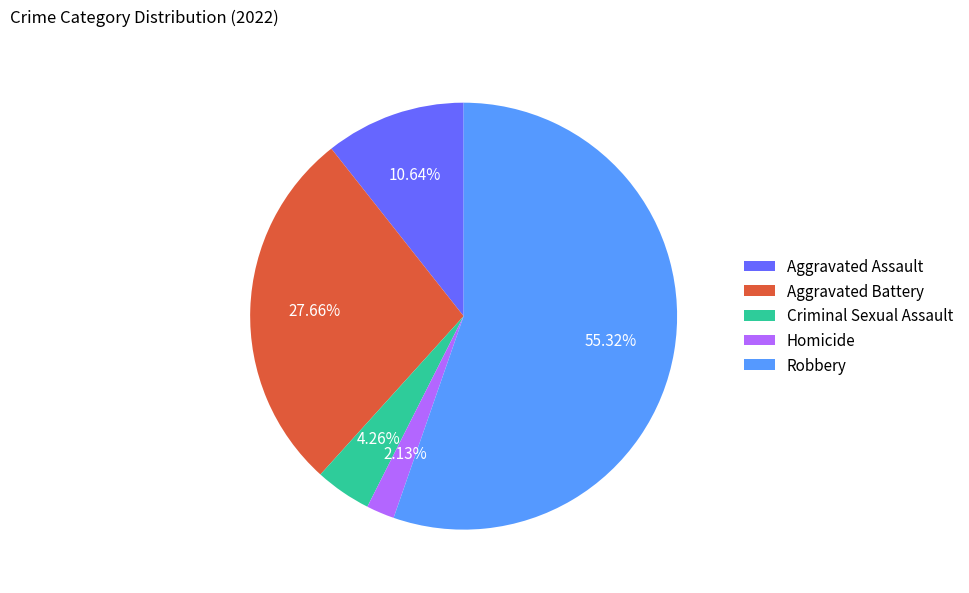

What percentage is the Aggravated Assault slice, to the nearest percent?

11%